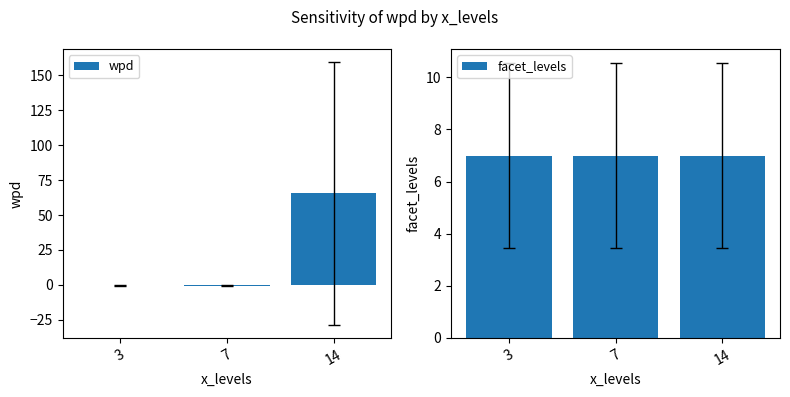

Which label corresponds to the largest value in the chart?

14